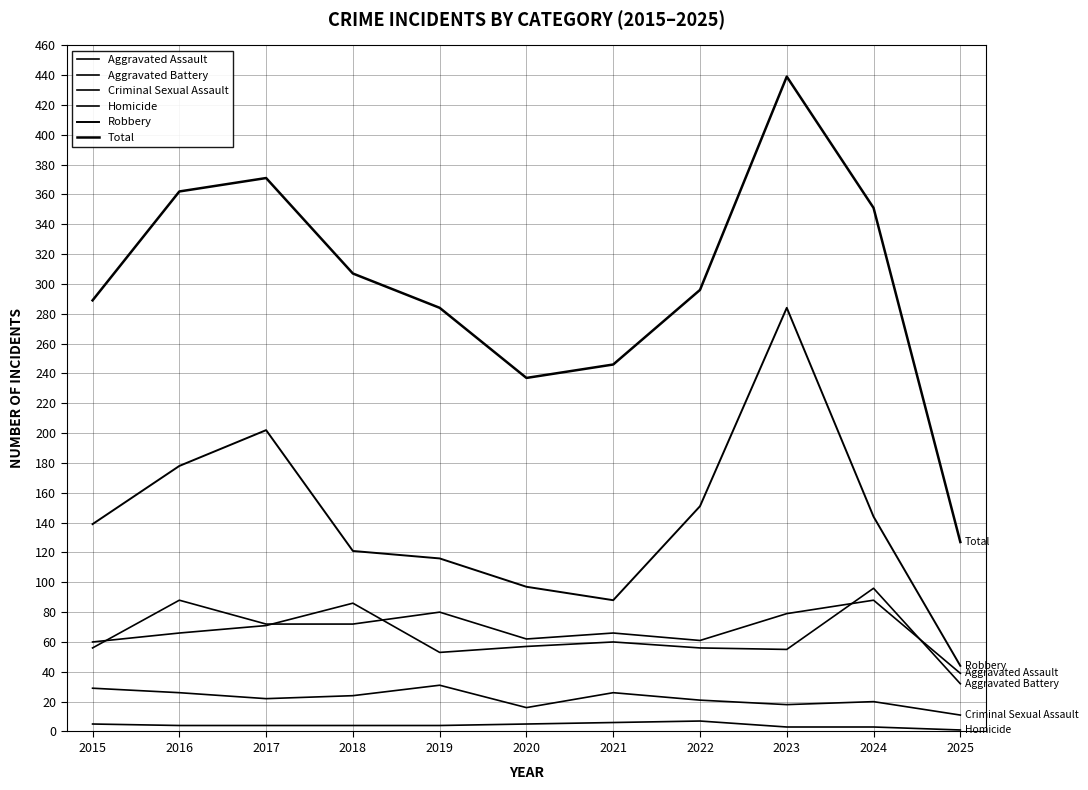

True or false: Robbery and Criminal Sexual Assault cross at least once.

False